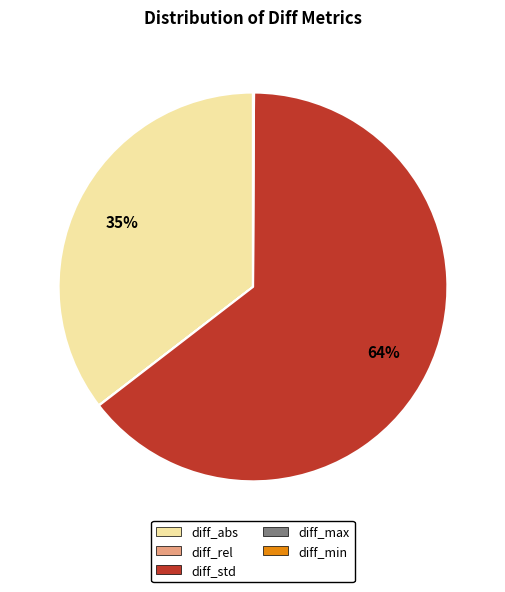

The diff_abs slice represents 47% of the pie. True or false?

False